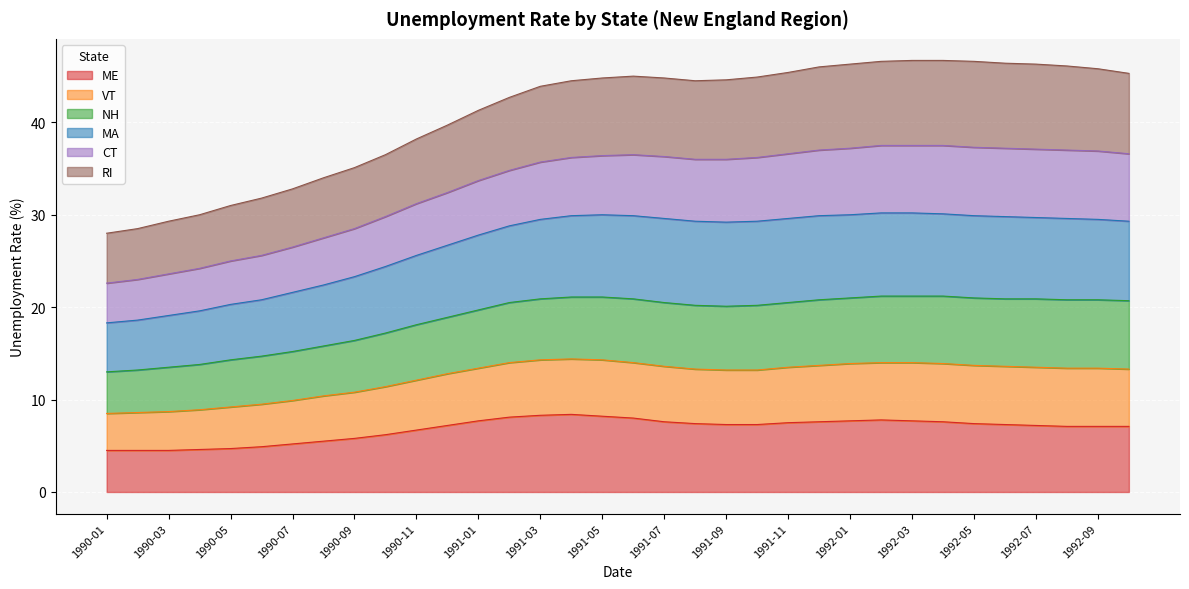

Is it true that ME equals 4.8 at 1992-07?

False